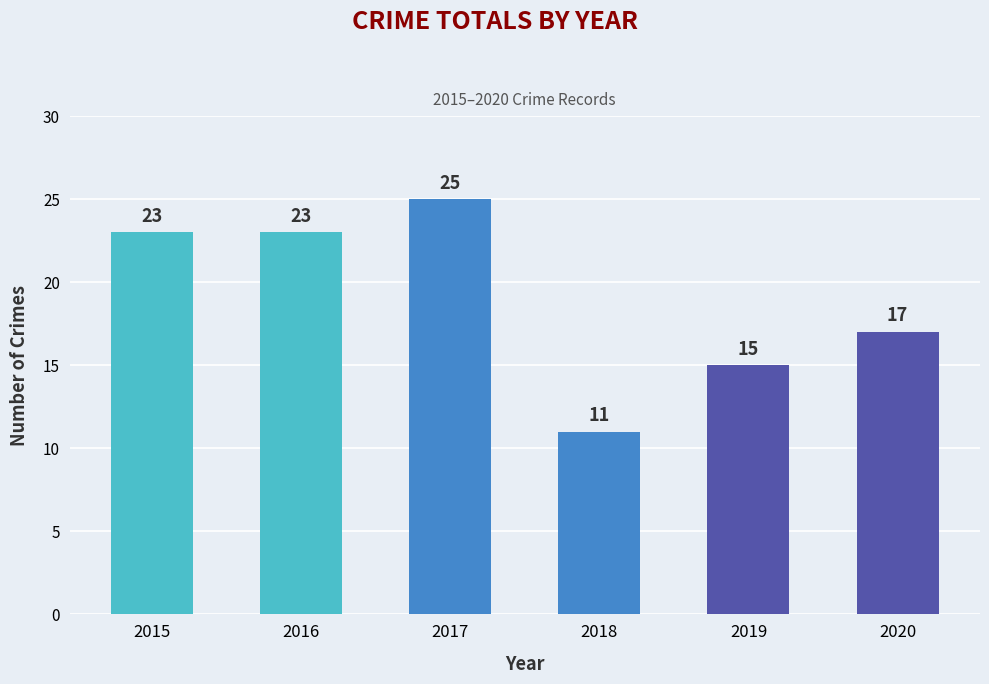

Where is the data nearest to the value 18?

2020